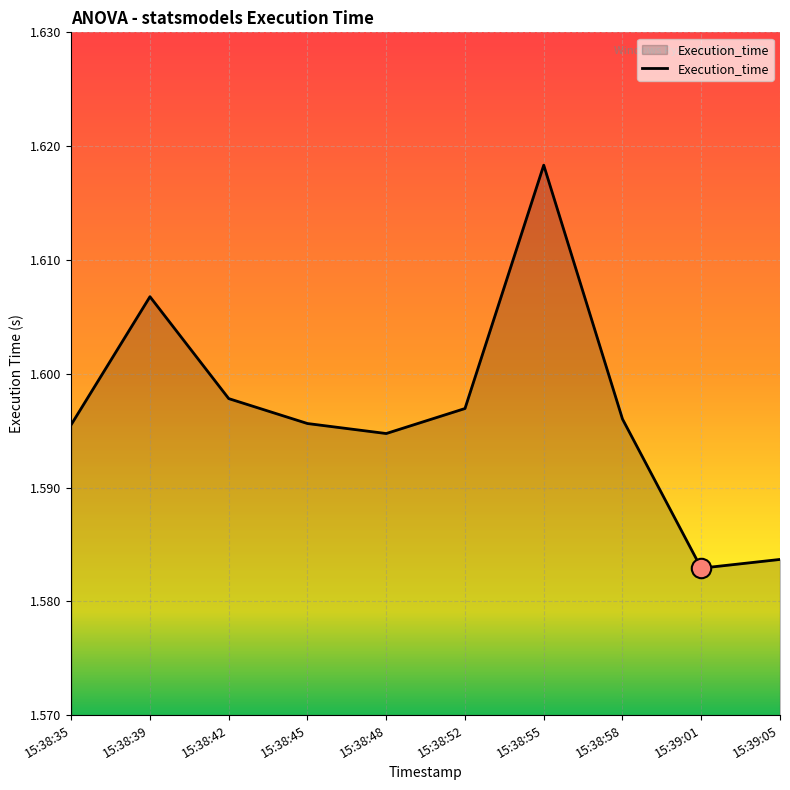

Which has a higher value, 15:38:42 or 15:38:39?

15:38:39